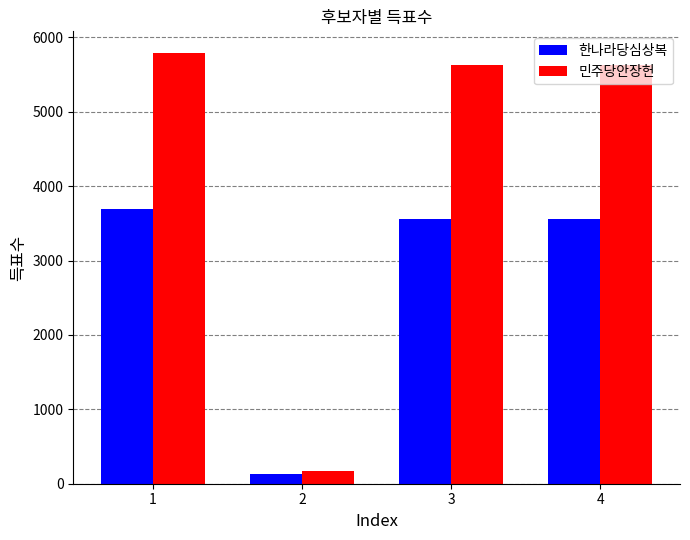

Reading right to left, transcribe all the data shown in this chart.

한나라당심상복: 3565	3565	124	3689
민주당안장헌: 5628	5628	165	5793